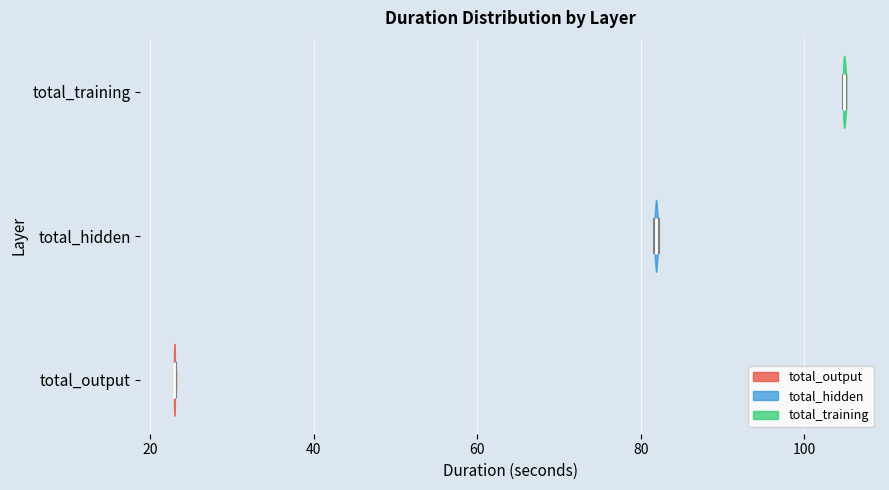

What is the highest point the violin for total_training reaches on the x-axis? The values are not printed on the chart, so give them approximately, as read against the axis.

106